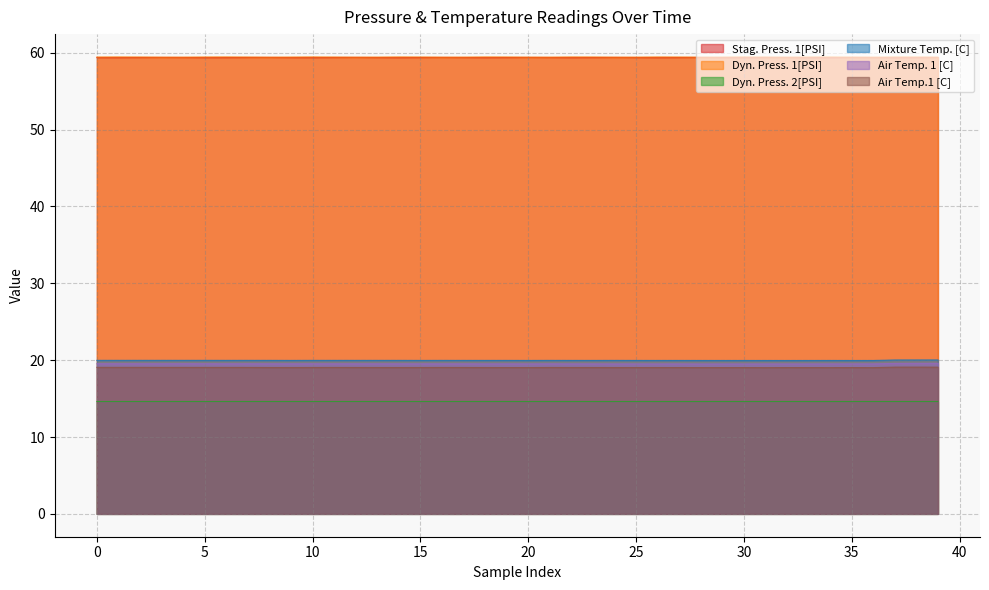

Reading left to right, what are all the values shown in this chart?

Stag. Press. 1[PSI]: 59.4	59.4	59.4	59.4	59.4	59.4	59.4	59.4	59.4	59.4	59.4	59.4	59.4	59.4	59.4	59.4	59.4	59.4	59.4	59.4	59.4	59.4	59.4	59.4	59.4	59.4	59.4	59.4	59.4	59.4	59.4	59.4	59.4	59.4	59.4	59.4	59.4	59.4	59.4	59.4
Dyn. Press. 1[PSI]: 59.4	59.4	59.4	59.4	59.4	59.4	59.4	59.4	59.4	59.4	59.4	59.4	59.4	59.4	59.4	59.4	59.4	59.4	59.4	59.4	59.4	59.4	59.4	59.4	59.4	59.4	59.4	59.4	59.4	59.4	59.4	59.4	59.4	59.4	59.4	59.4	59.4	59.4	59.4	59.4
Dyn. Press. 2[PSI]: 14.6	14.6	14.6	14.6	14.6	14.6	14.6	14.6	14.6	14.6	14.6	14.6	14.6	14.6	14.6	14.6	14.6	14.6	14.6	14.6	14.6	14.6	14.6	14.6	14.6	14.6	14.6	14.6	14.6	14.6	14.6	14.6	14.6	14.6	14.6	14.6	14.6	14.6	14.6	14.6
Mixture Temp. [C]: 20.0	20.0	20.0	20.0	20.0	20.0	20.0	20.0	20.0	20.0	20.0	20.0	20.0	20.0	20.0	20.0	20.0	20.0	20.0	20.0	20.0	20.0	20.0	20.0	20.0	20.0	20.0	20.0	20.0	20.0	20.0	20.0	20.0	20.0	20.0	20.0	20.0	20.0	20.0	20.0
Air Temp. 1 [C]: 19.5	19.5	19.5	19.5	19.5	19.5	19.5	19.5	19.5	19.5	19.5	19.5	19.5	19.5	19.5	19.5	19.5	19.5	19.5	19.5	19.5	19.5	19.5	19.5	19.5	19.5	19.5	19.5	19.5	19.5	19.5	19.5	19.5	19.5	19.5	19.5	19.5	19.6	19.6	19.6
Air Temp.1 [C]: 19.1	19.1	19.1	19.1	19.1	19.1	19.1	19.1	19.0	19.0	19.0	19.1	19.0	19.0	19.0	19.0	19.1	19.0	19.0	19.0	19.0	19.0	19.0	19.0	19.0	19.0	19.0	19.0	19.0	19.0	19.0	19.0	19.0	19.0	19.0	19.0	19.0	19.1	19.1	19.1